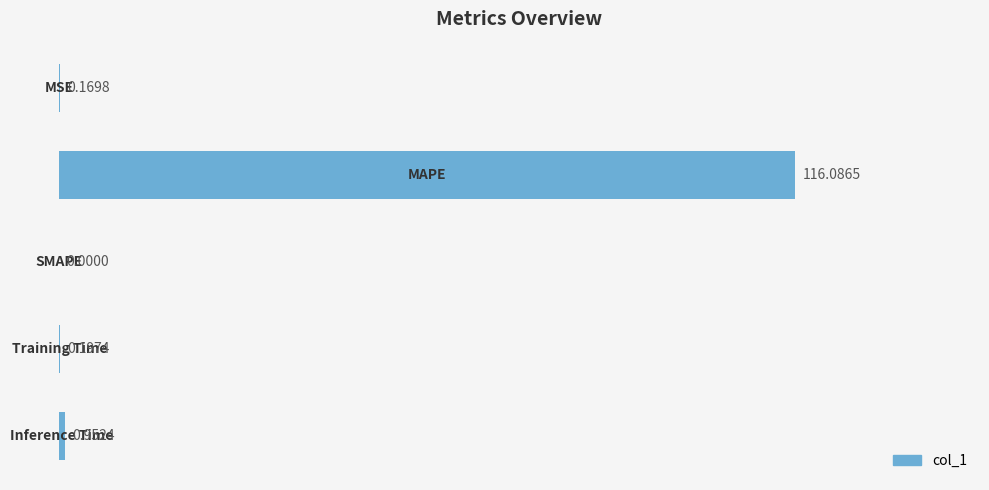

What is the sum of all values?

117.4